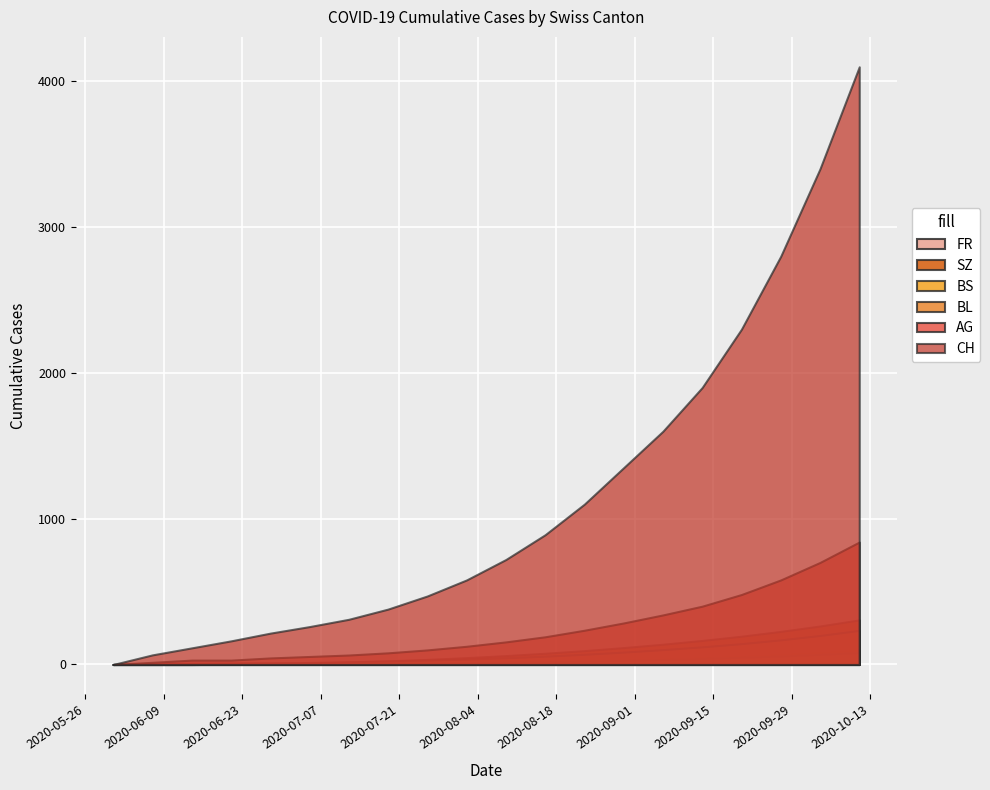

How many values in SZ are above zero?

17